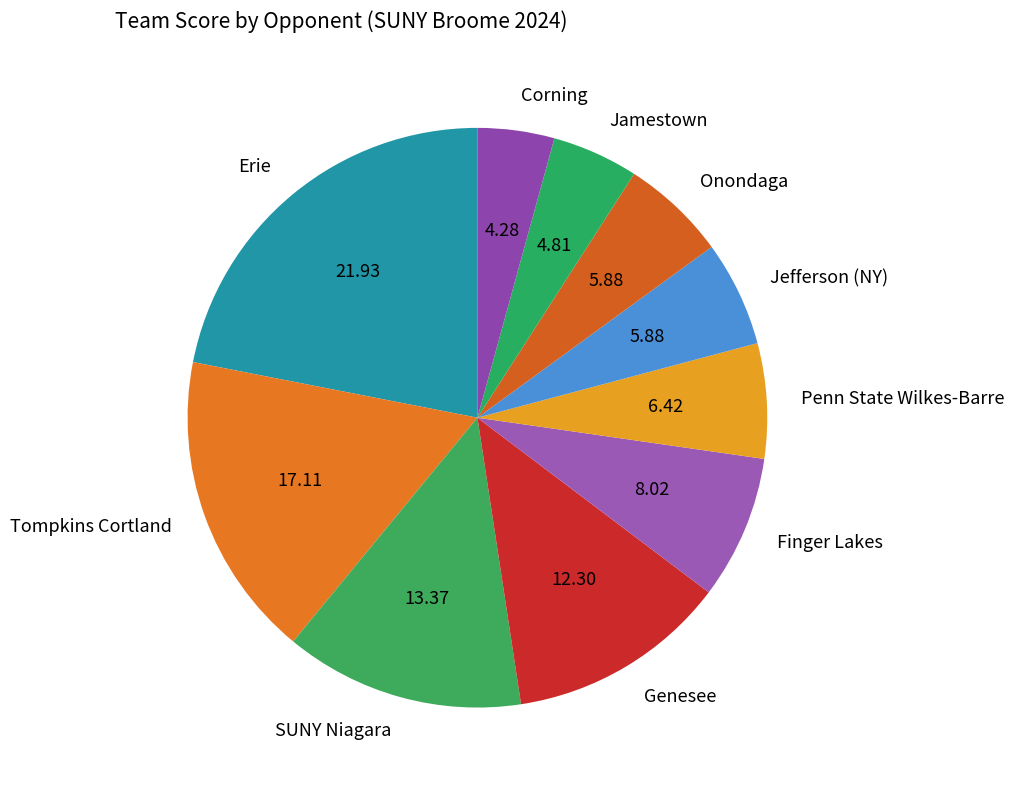

Approximately how many times larger is the value at SUNY Niagara compared to Tompkins Cortland?

0.8